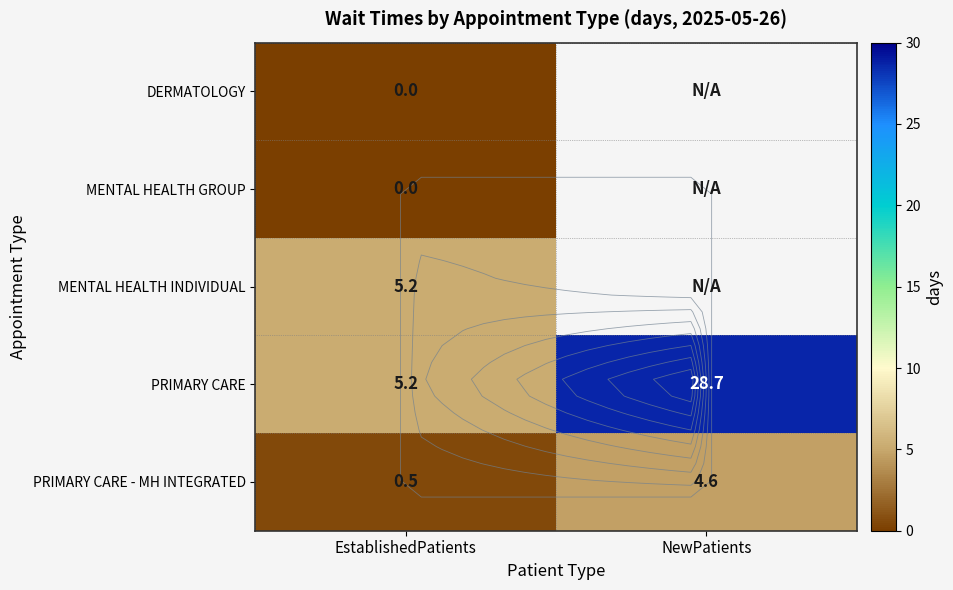

What is the spread (max minus min) of values at EstablishedPatients?

5.2